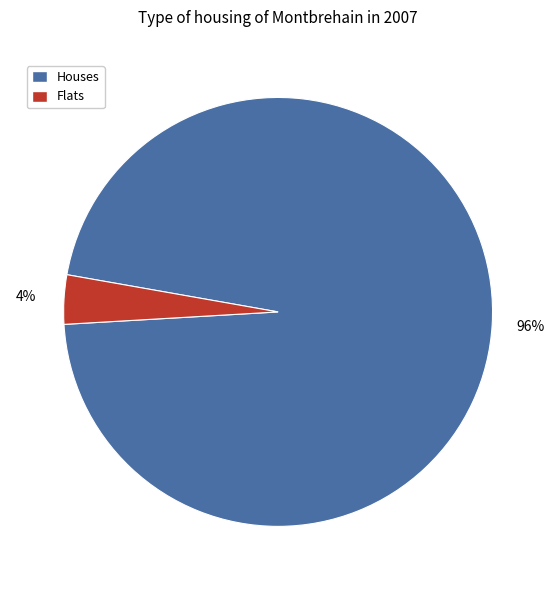

Do Flats and Houses together represent more than half of the pie?

Yes